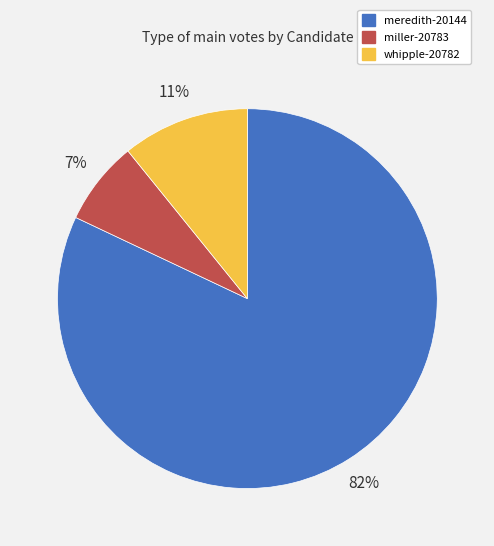

Approximately how many times larger is the value at whipple-20782 compared to meredith-20144?

0.1